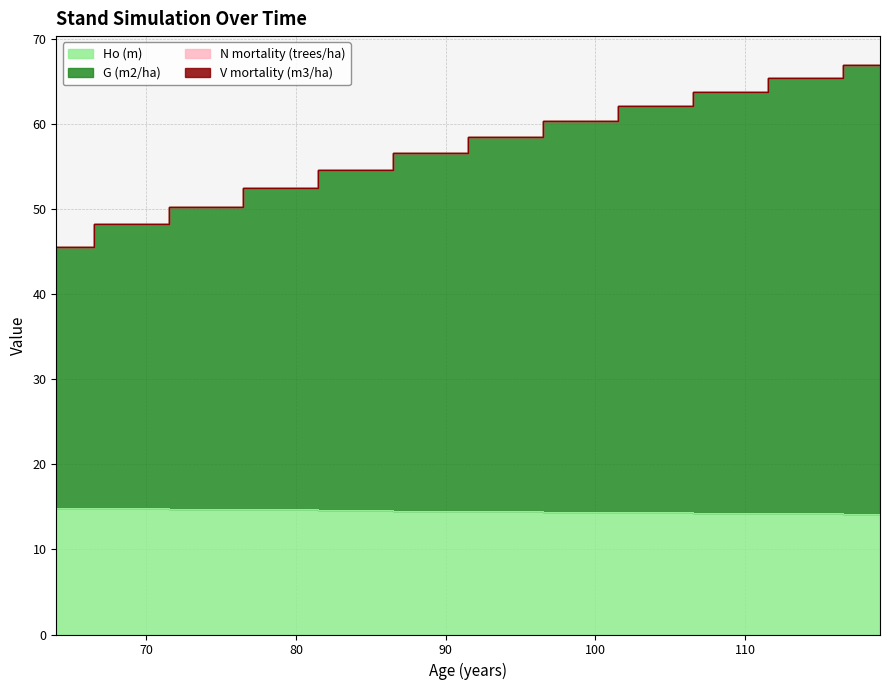

Between 109 and 69, which is larger?

69